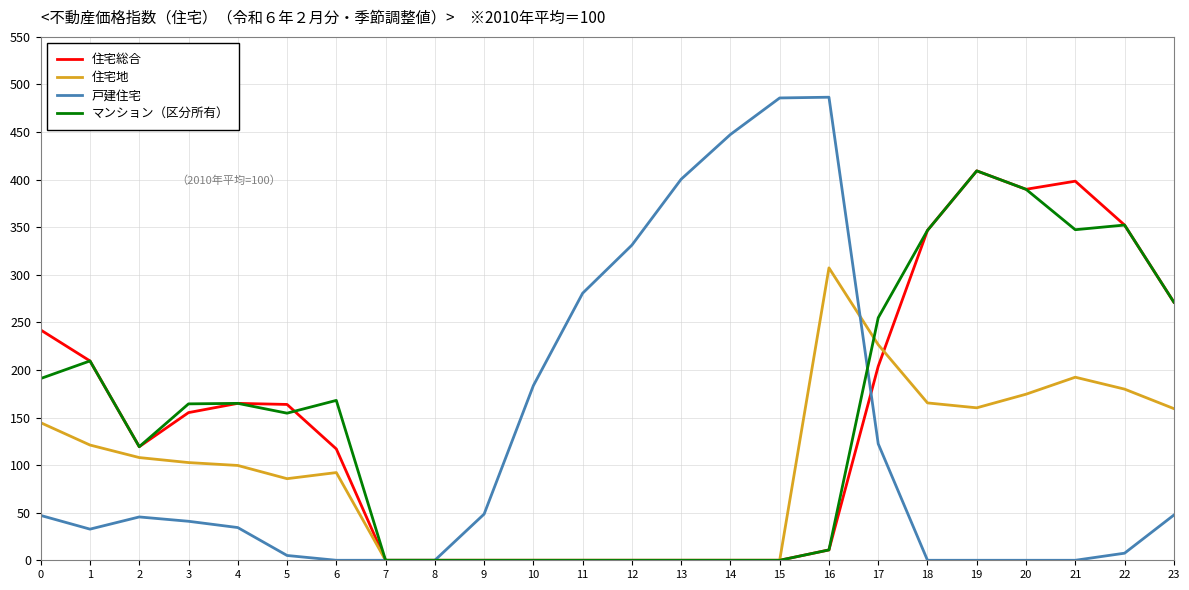

At which category is the sum across all series the highest?

19